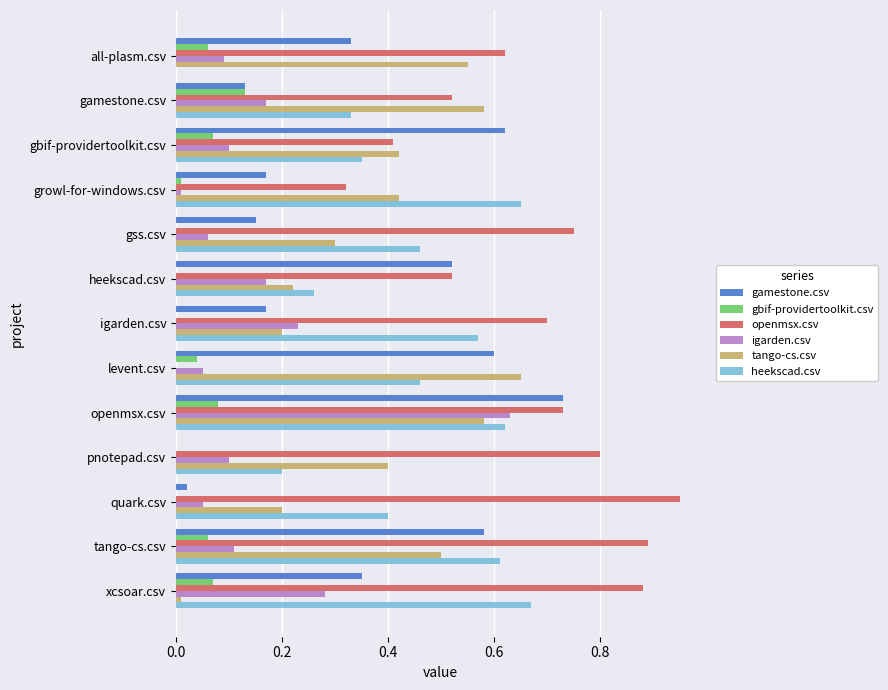

Which category has the highest value across all series?

quark.csv